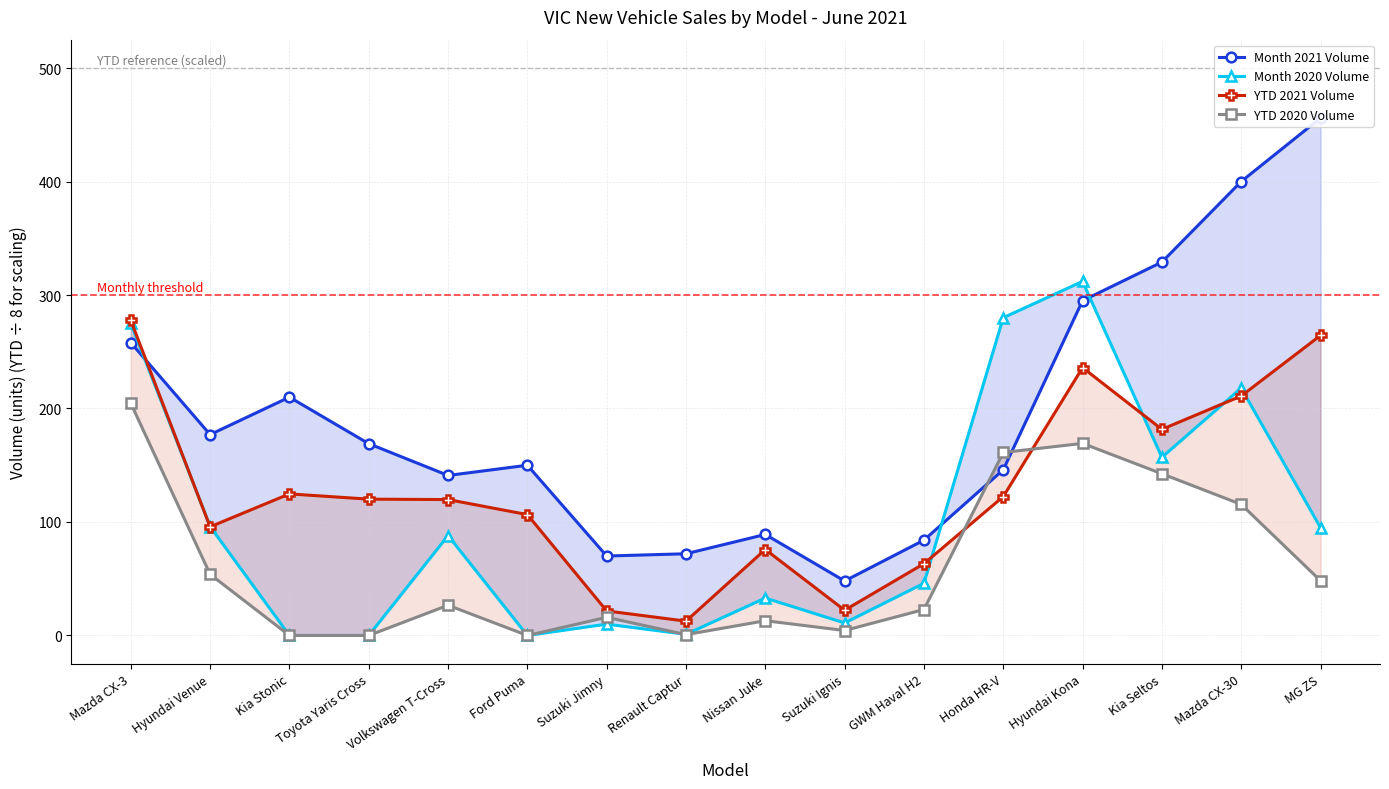

What is the label of the 8th point from the left?

Renault Captur